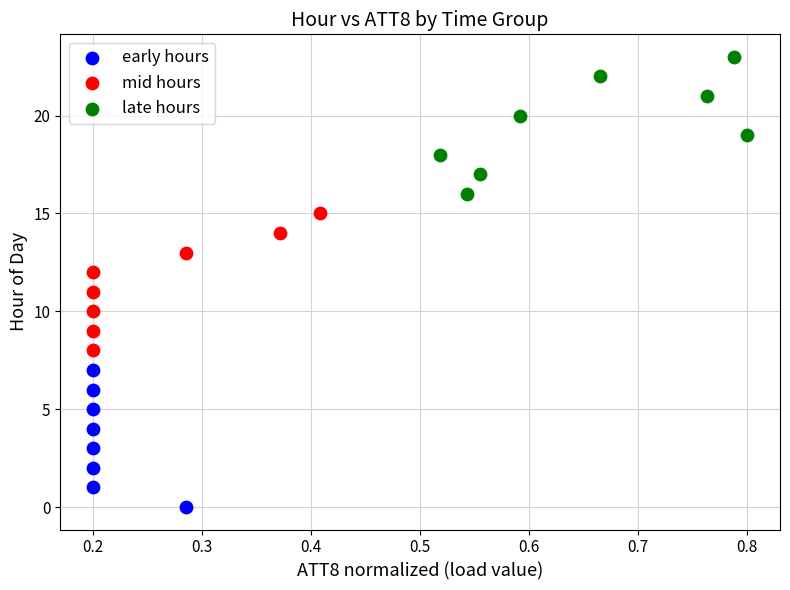

Which series contains the highest Y value?

late hours